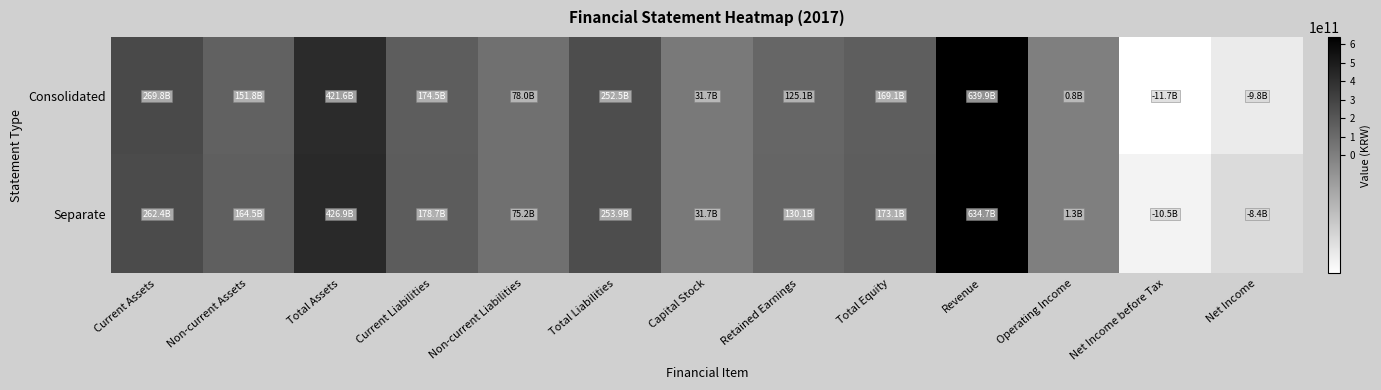

How many data points does each series have?

13